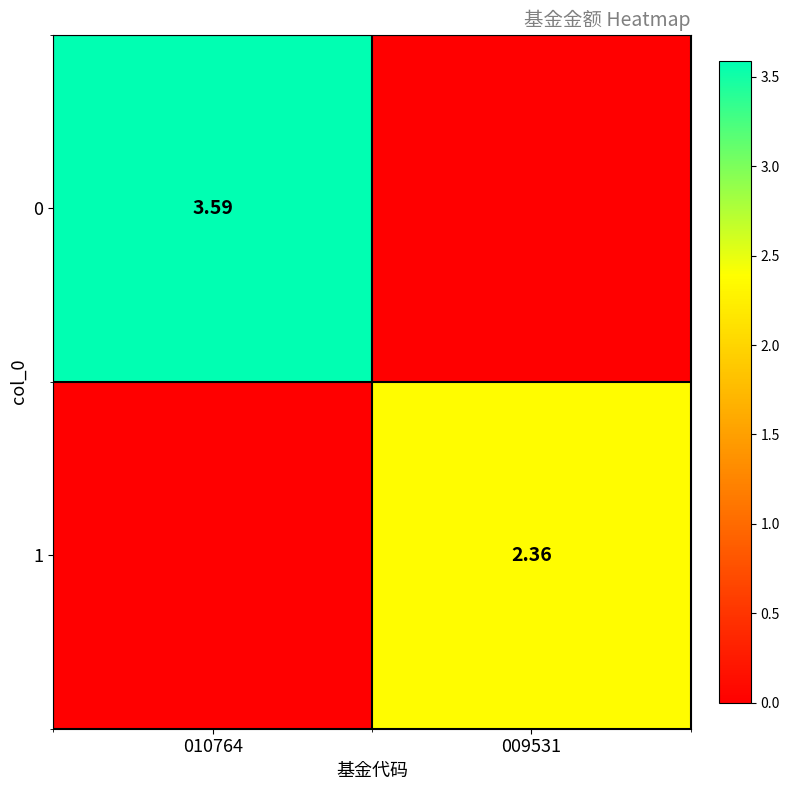

Which category has the lowest value across all series?

009531